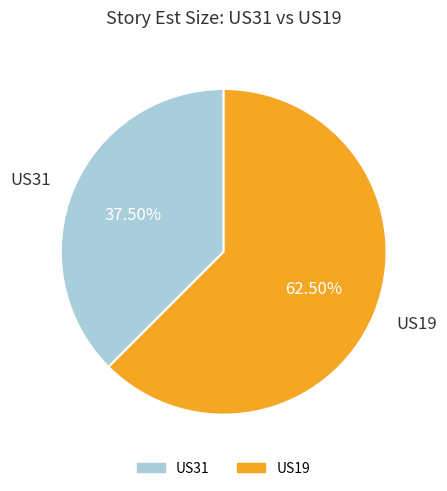

What is the smallest slice in the pie chart?

US31